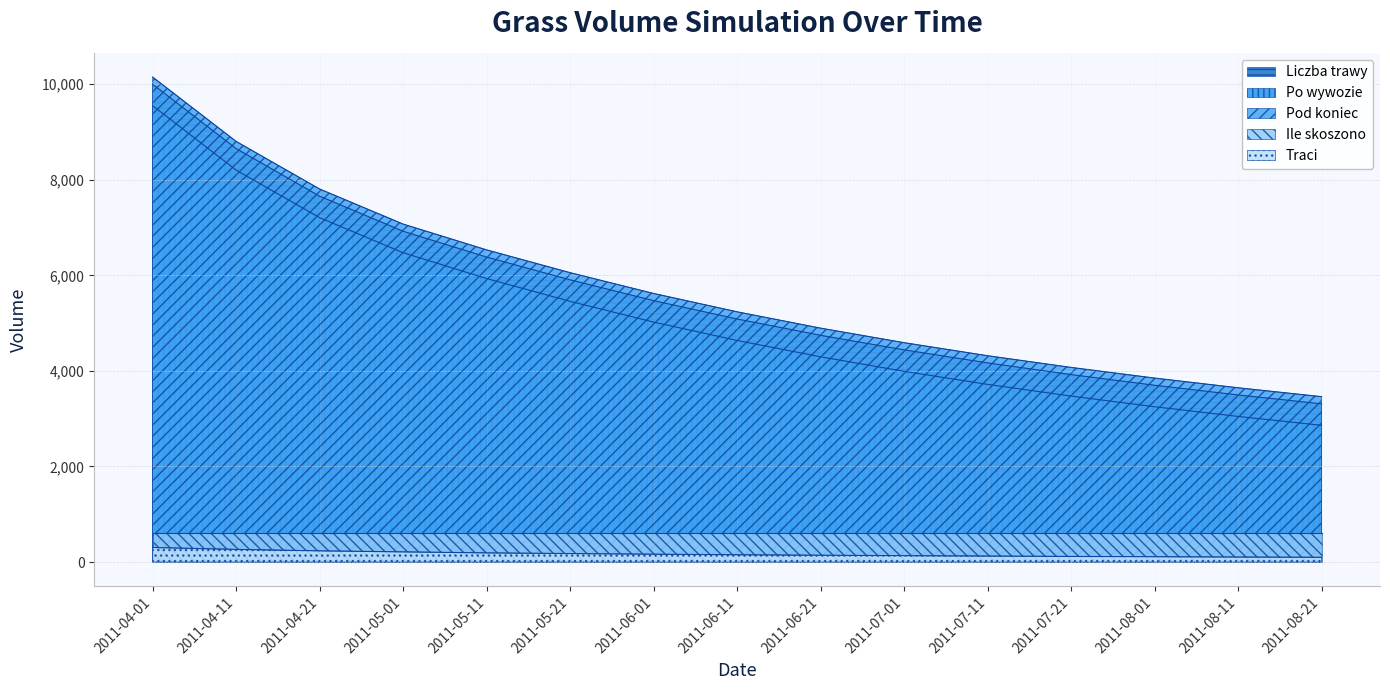

Where does the Po wywozie series first go above 4637?

2011-04-01